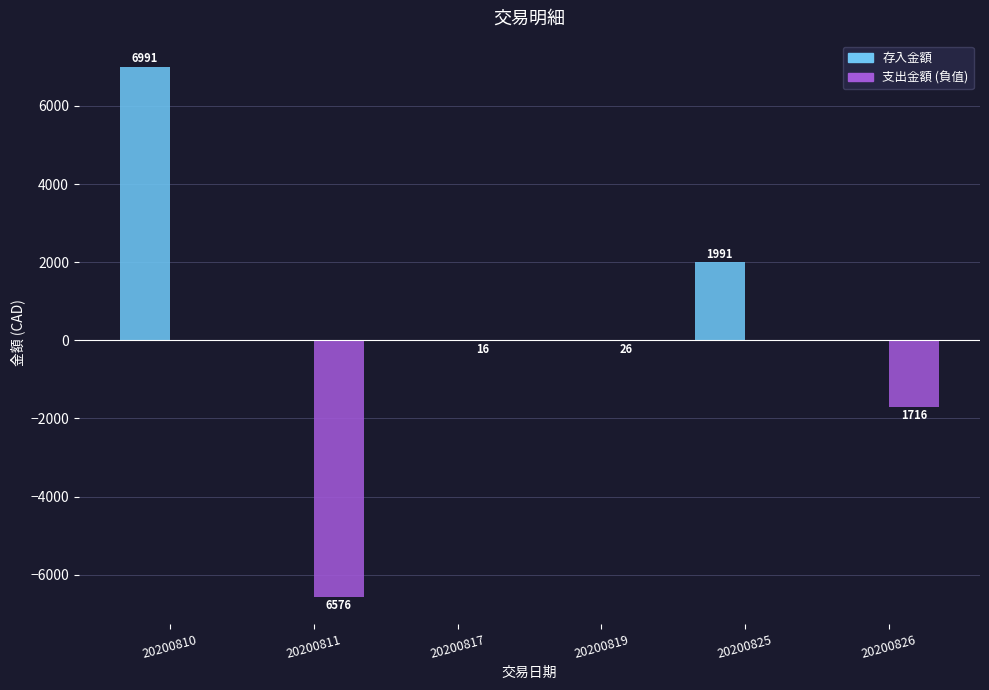

Are the bars grouped side by side (vs. stacked)?

Yes